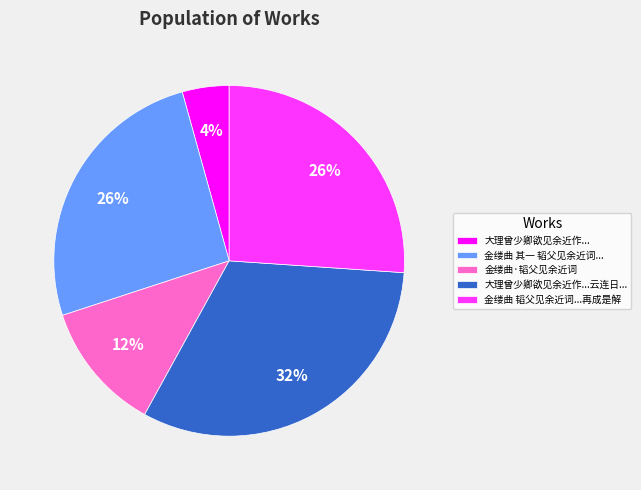

What percentage is the 金缕曲 韬父见余近词...再成是解 slice, to the nearest percent?

26%